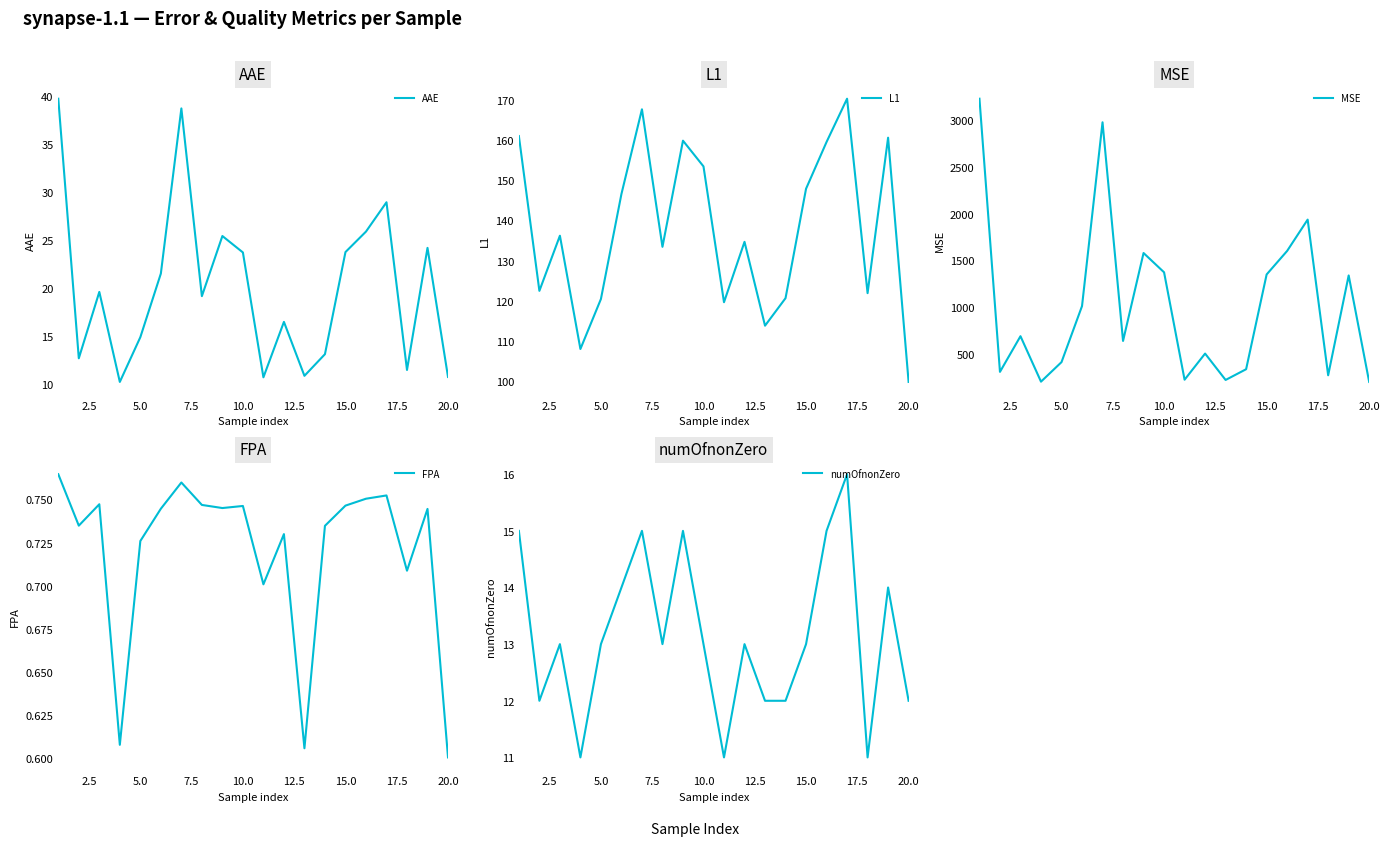

What is the highest value of the AAE series?

39.7